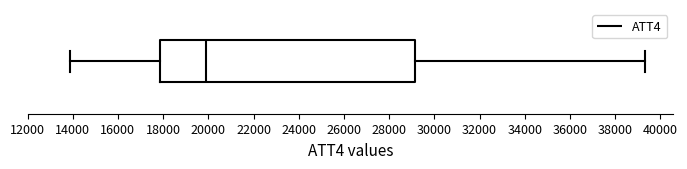

Read this box plot against the x-axis: the position of the median line, the range covered by the box, and the ends of both whiskers. The values are not printed on the chart, so give them approximately, as read against the axis.

median 20000, box 17800 to 29200, whiskers 14000 to 39400